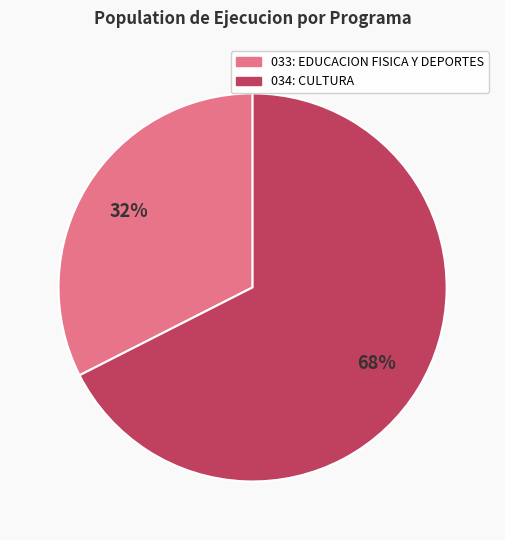

What percentage is the 034: CULTURA slice, to the nearest percent?

68%